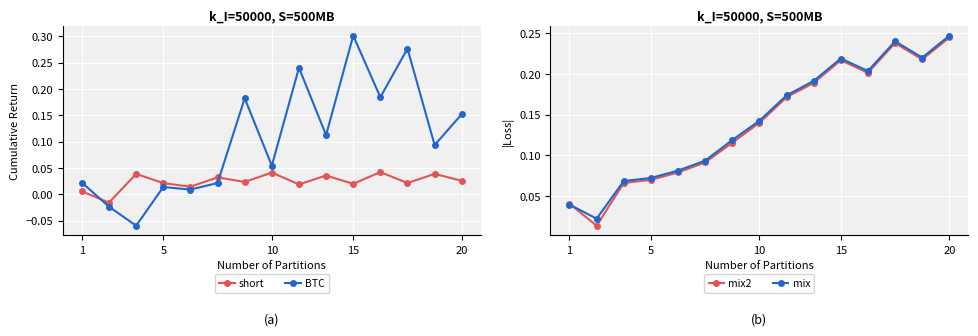

True or false: mix and short intersect in this chart.

False